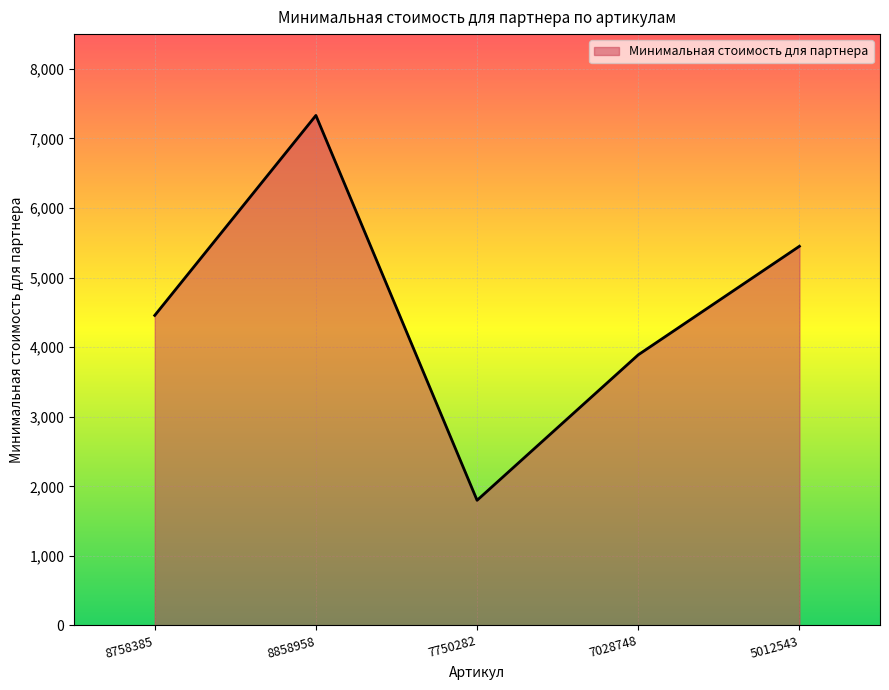

What is the maximum value shown in the chart?

7331.0